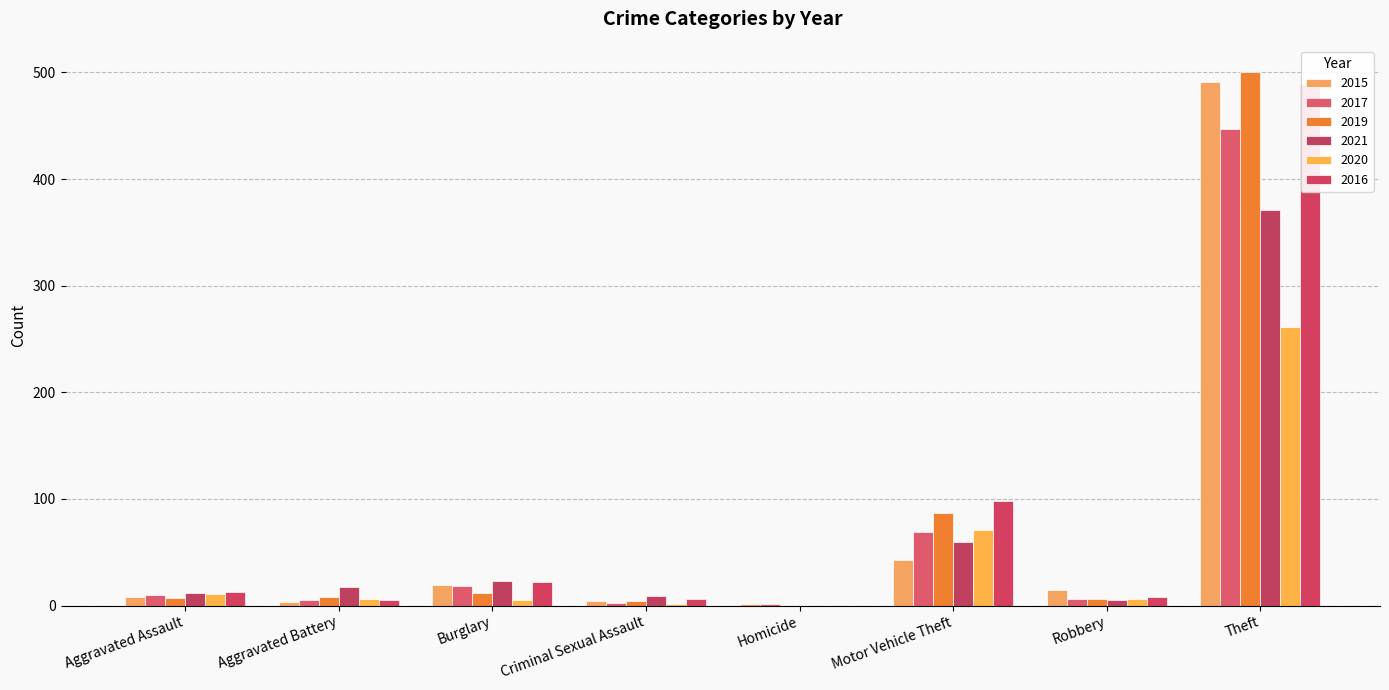

Which category has the highest value in the 2016 series?

Theft